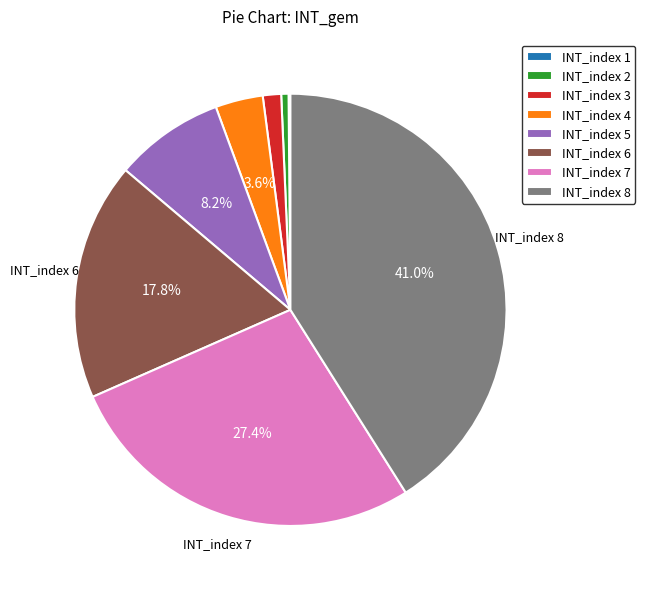

Does INT_index 5 represent more than half of the total?

No